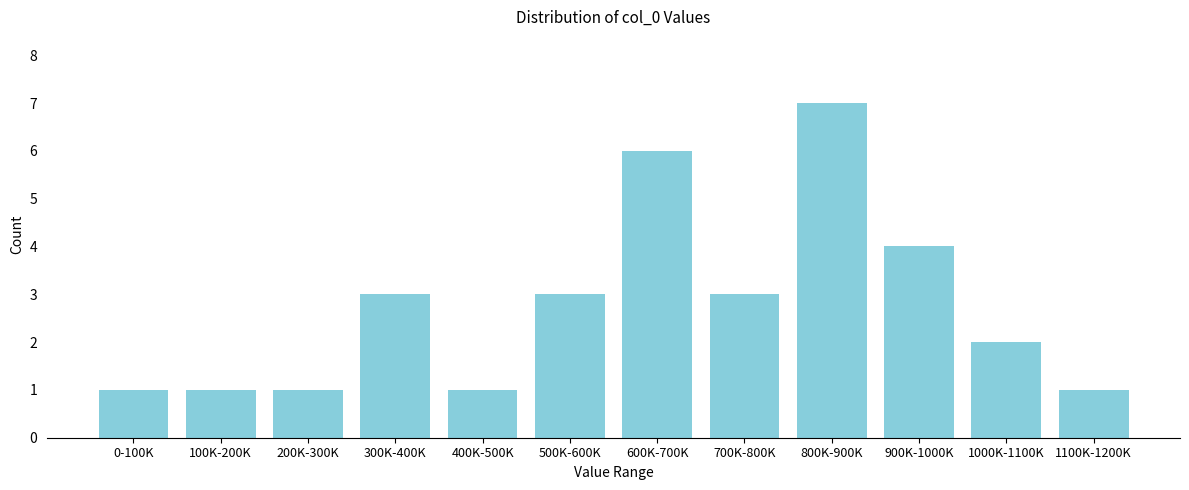

Reading right to left, transcribe all the data shown in this chart.

1100K-1200K=1	1000K-1100K=2	900K-1000K=4	800K-900K=7	700K-800K=3	600K-700K=6	500K-600K=3	400K-500K=1	300K-400K=3	200K-300K=1	100K-200K=1	0-100K=1